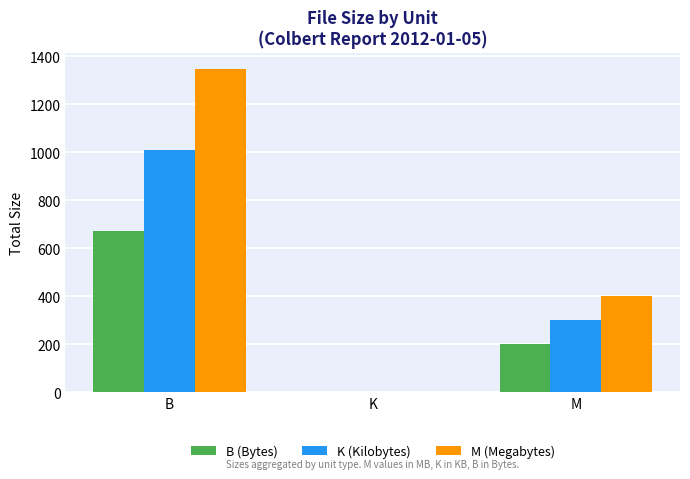

How many values in the M (Megabytes) series exceed 400?

2